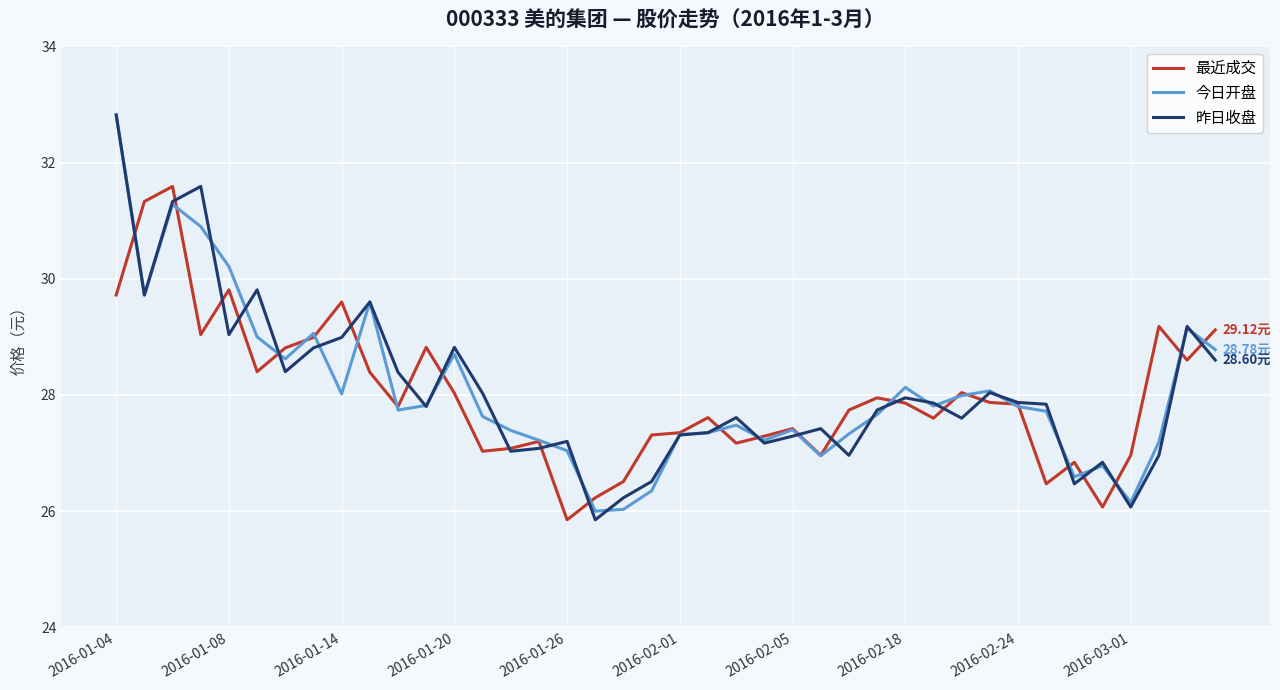

Which series has the widest spread of values?

昨日收盘